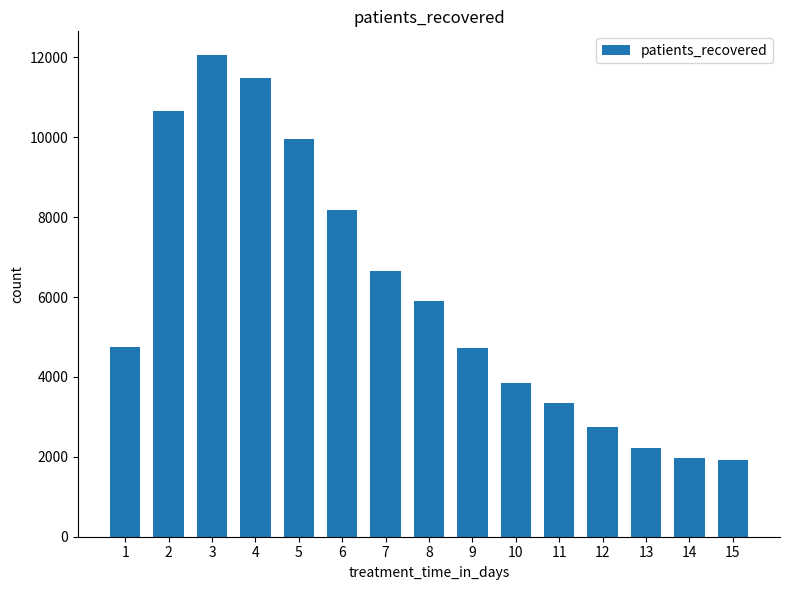

True or false: the data shows 5891 at 8.

True